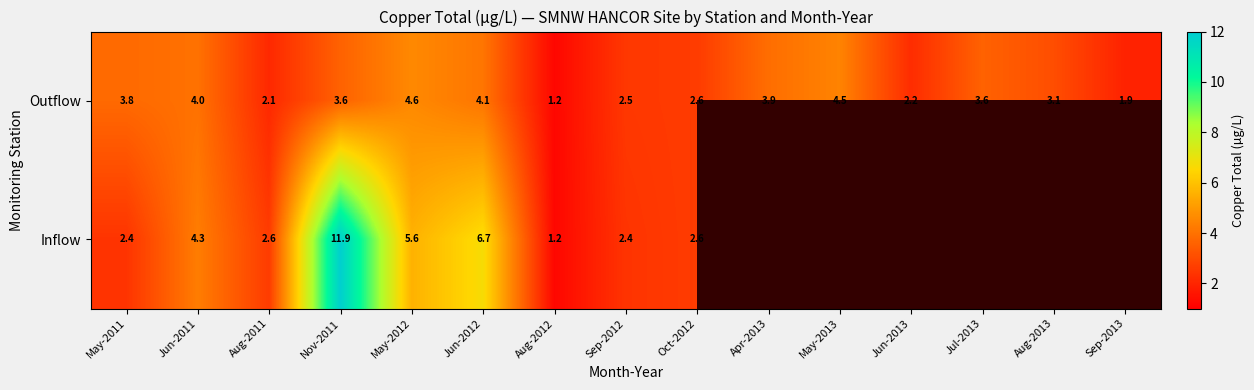

What is the difference between the Outflow values at May-2013 and Jun-2011?

0.5